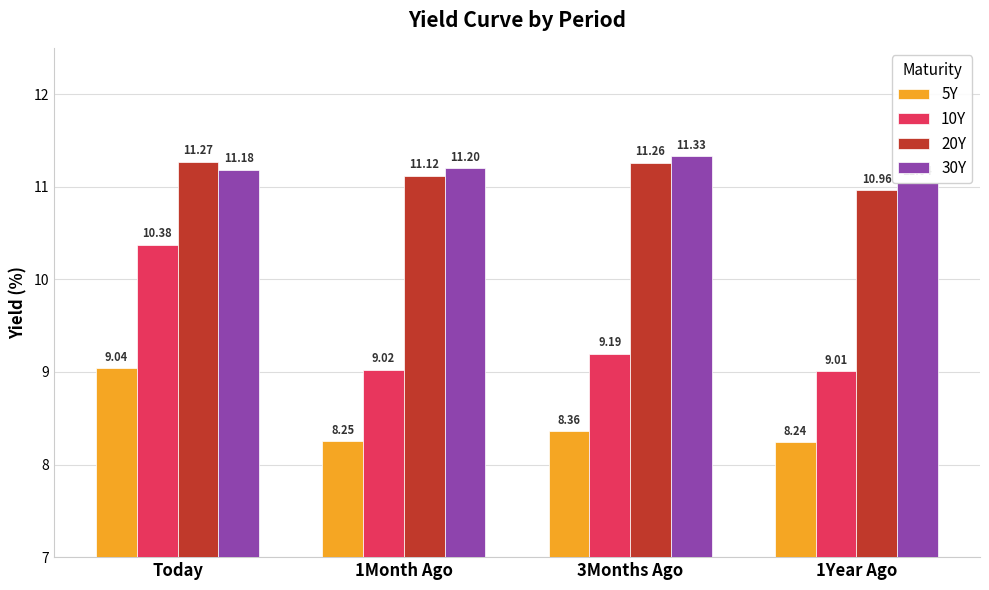

How many data points does each series have?

4